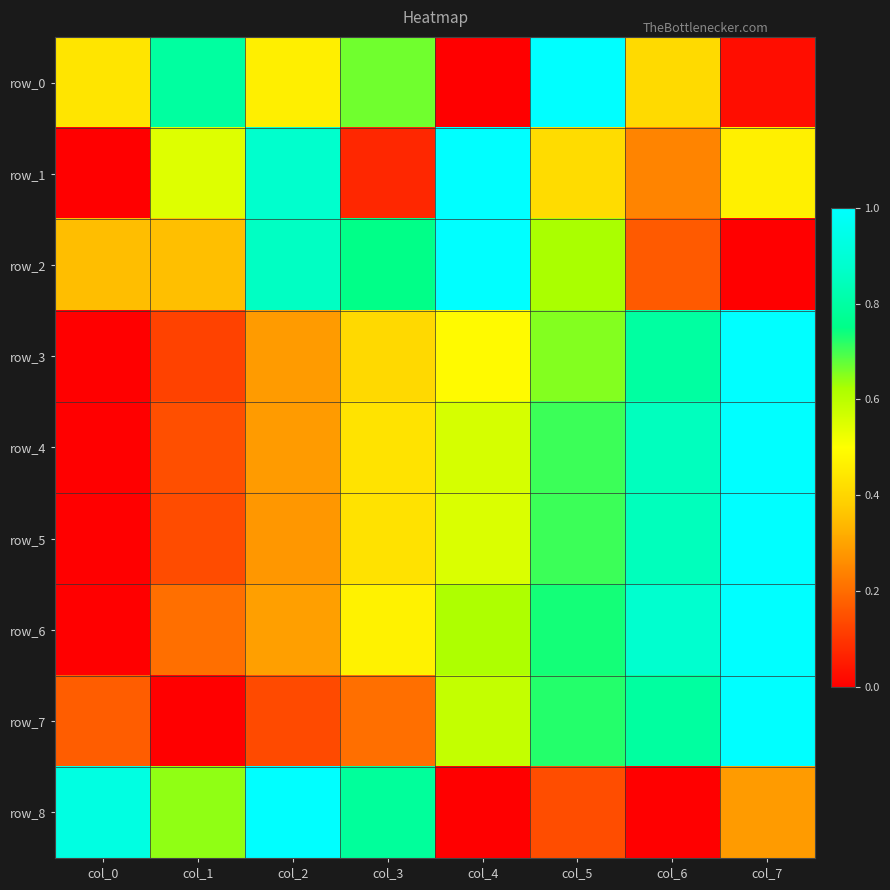

How many row_4 values are between 0 and 1?

8